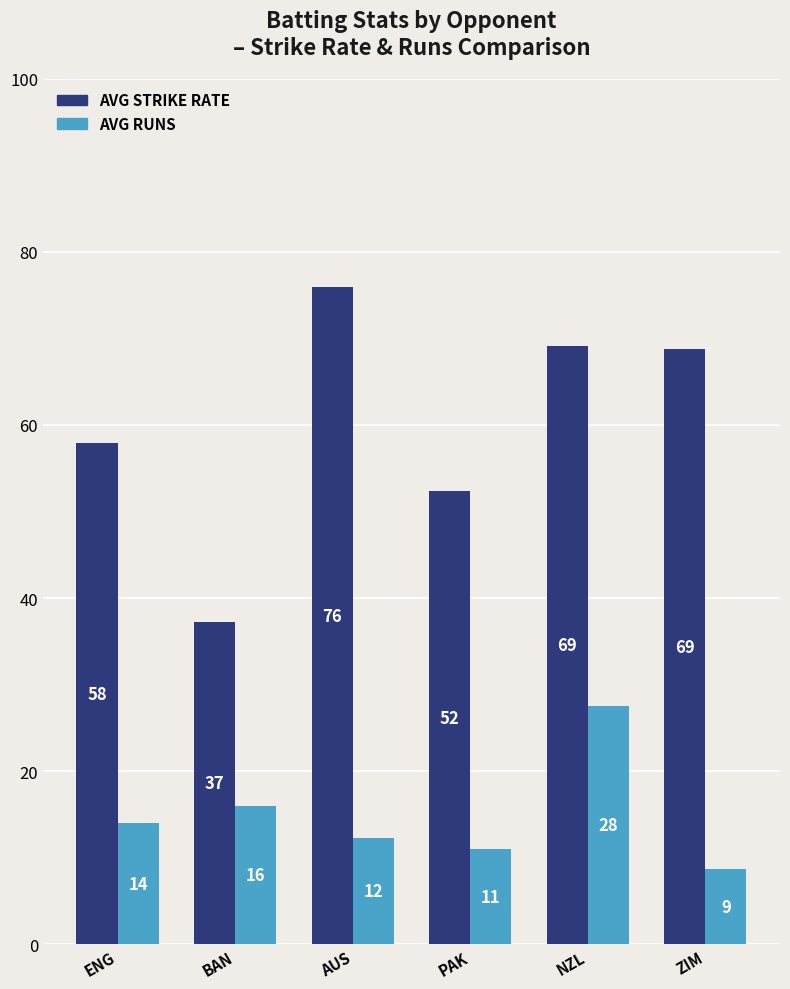

At which category is the sum across all series the highest?

NZL